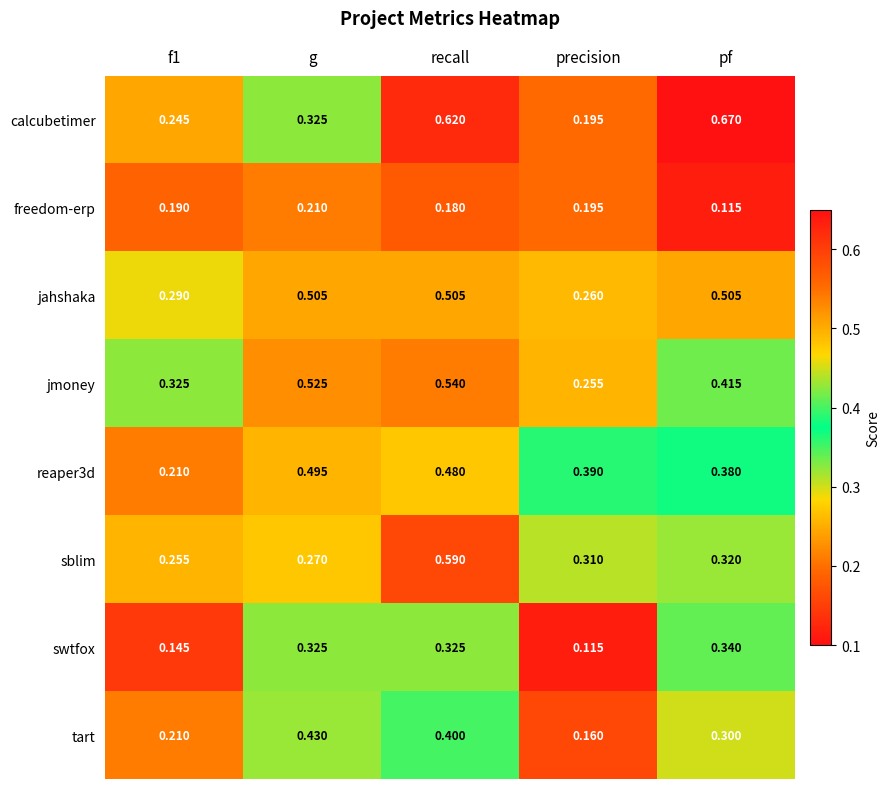

Count the number of categories in the chart.

5